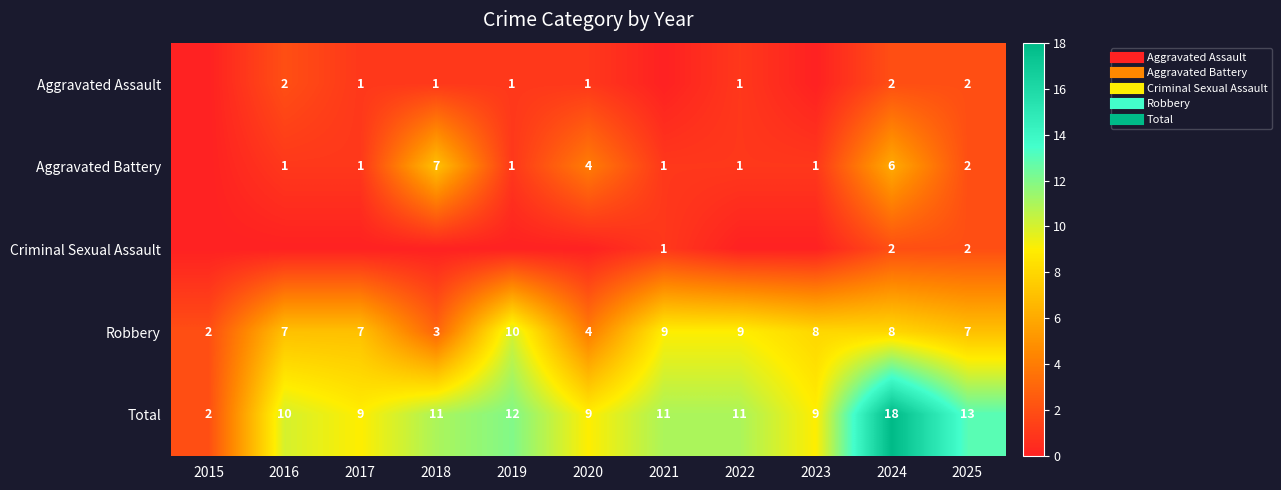

Is it true that Total equals 15 at 2017?

False